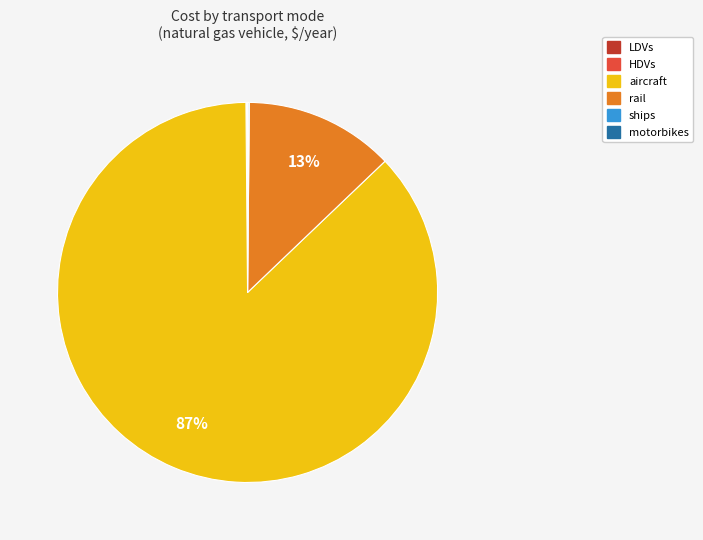

To the nearest percent, what percentage of the pie is aircraft?

87%